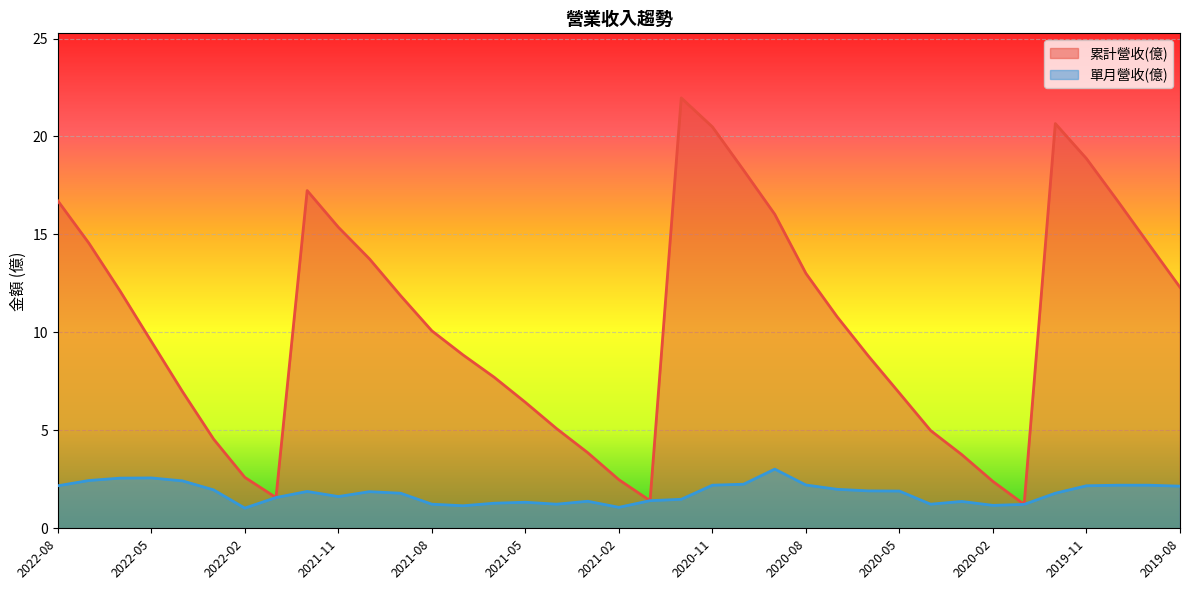

How many lines are shown in the chart?

2